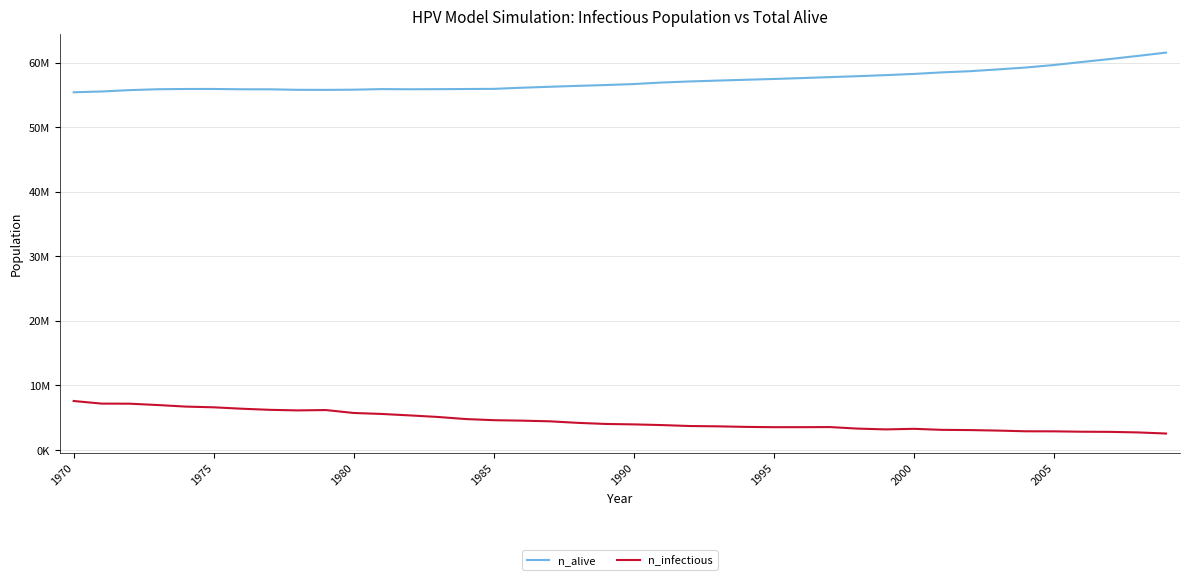

Is this an area chart (filled region under the line)?

No